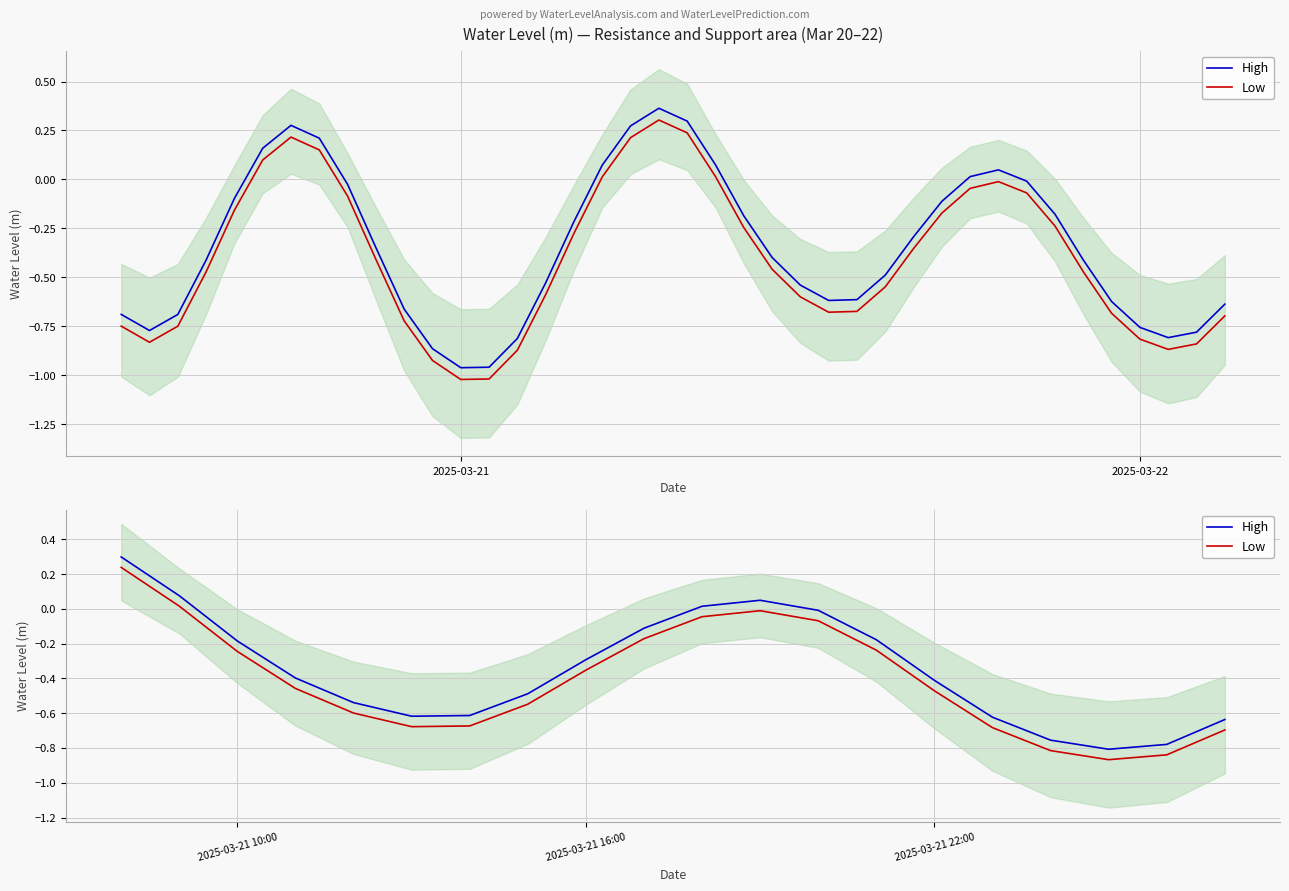

What are all the series names shown in the legend?

High, Low